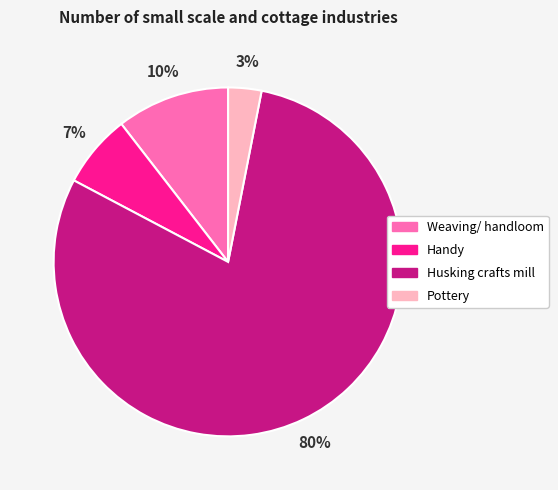

To the nearest percent, what portion does Pottery represent?

3%